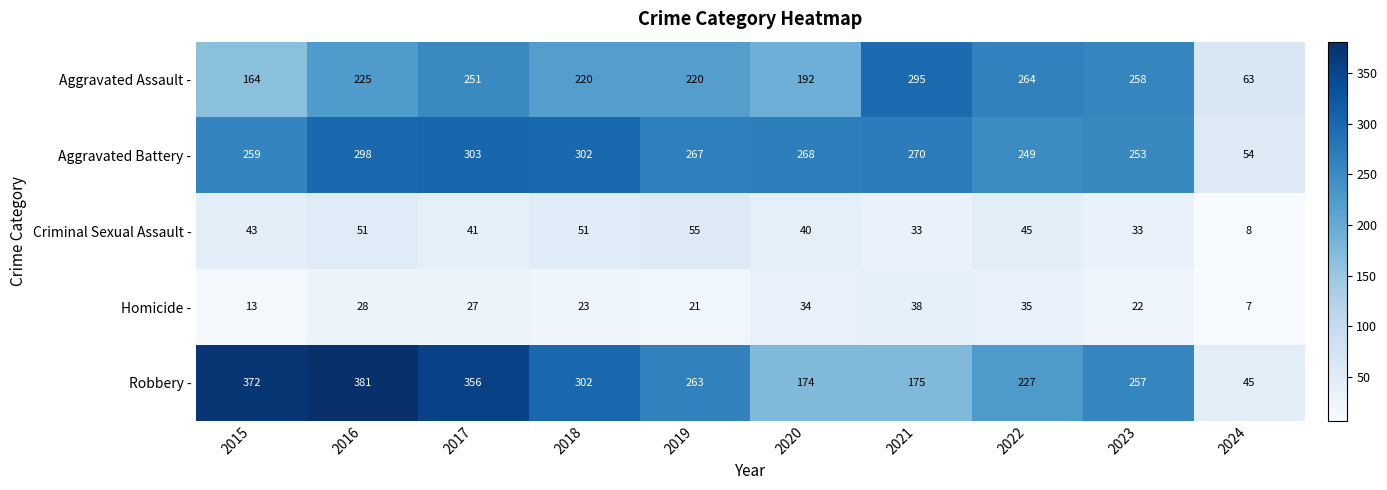

What is the difference between the maximum and minimum values in the Homicide - series?

31